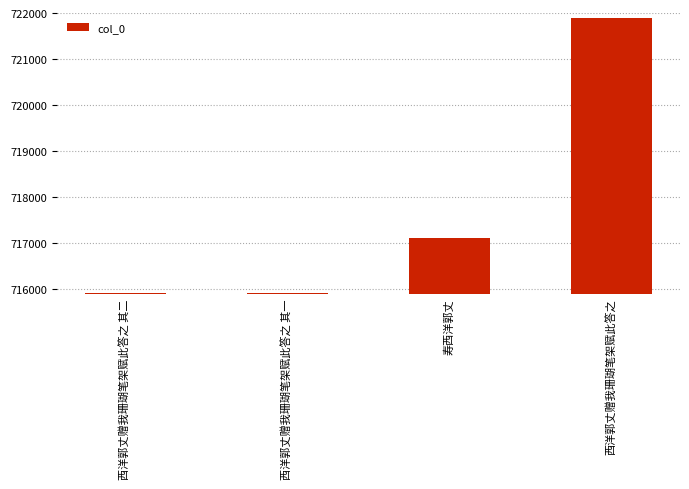

What is the minimum value shown in the chart?

715915